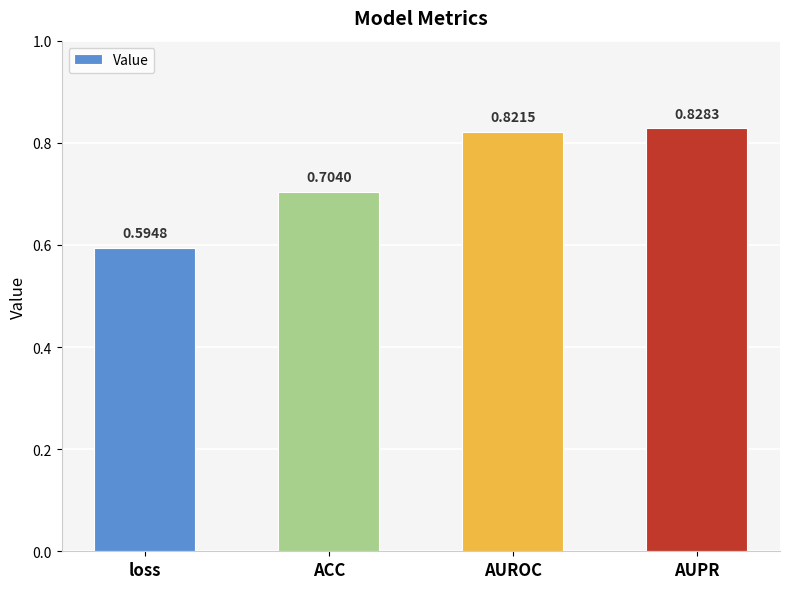

How many distinct data groups are displayed?

1